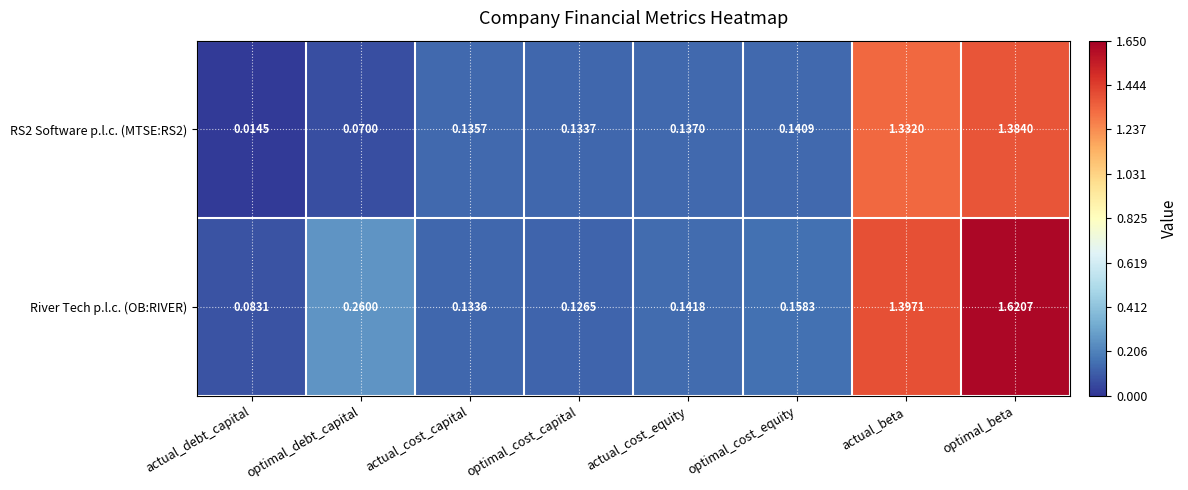

Rank the categories by RS2 Software p.l.c. (MTSE:RS2) value from highest to lowest.

optimal_beta, actual_beta, optimal_cost_equity, actual_cost_equity, actual_cost_capital, optimal_cost_capital, optimal_debt_capital, actual_debt_capital